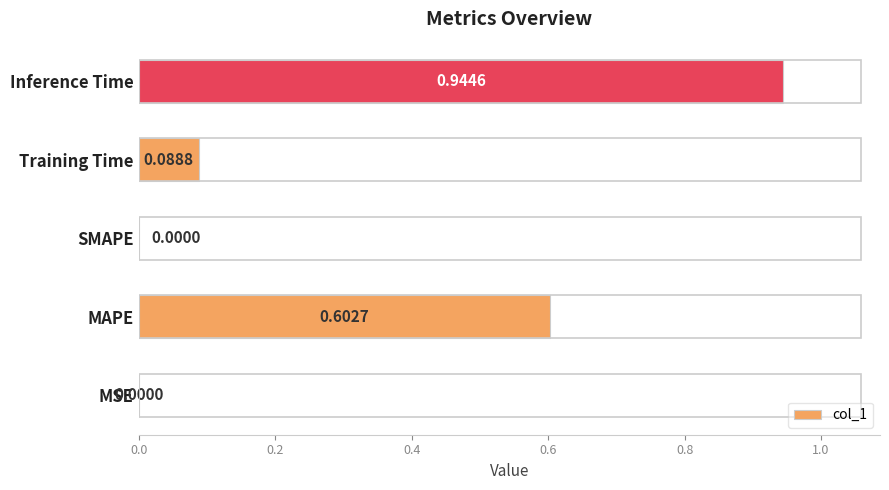

Which label corresponds to the largest value in the chart?

Inference Time